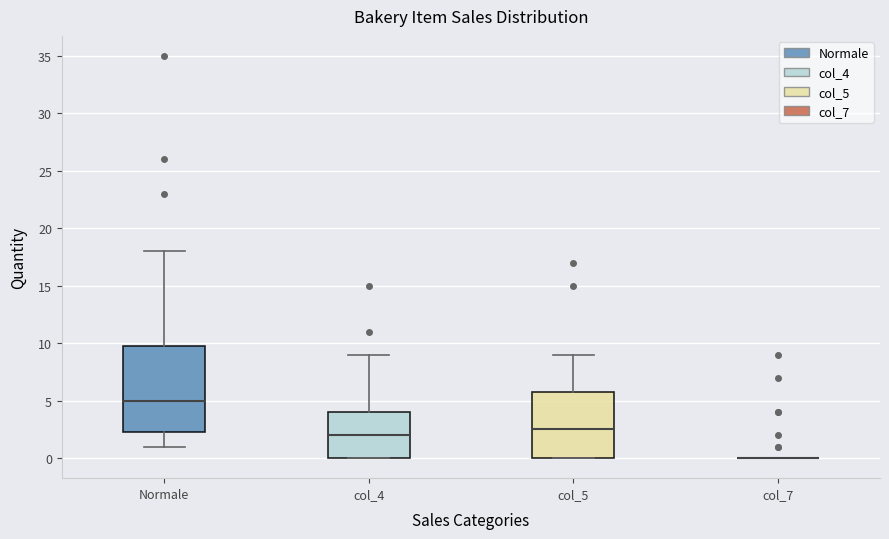

Reading left to right, read every box against the y-axis: the position of its median line, the range the box covers, and the ends of its whiskers. The values are not printed on the chart, so give them approximately, as read against the axis.

Normale: median 5.0, box 2.5 to 10.0, whiskers 1.0 to 18.0
col_4: median 2.0, box 0.0 to 4.0, whiskers 0.0 to 9.0
col_5: median 2.5, box 0.0 to 6.0, whiskers 0.0 to 9.0
col_7: box collapsed to a line at 0.0, whiskers 0.0 to 0.0